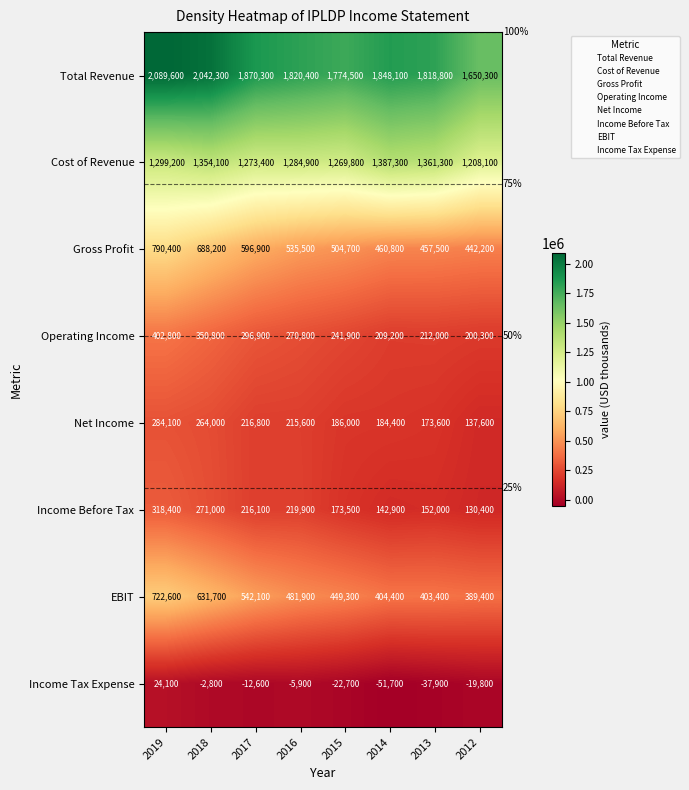

Which series changed the most between 2019 and 2013?

Gross Profit